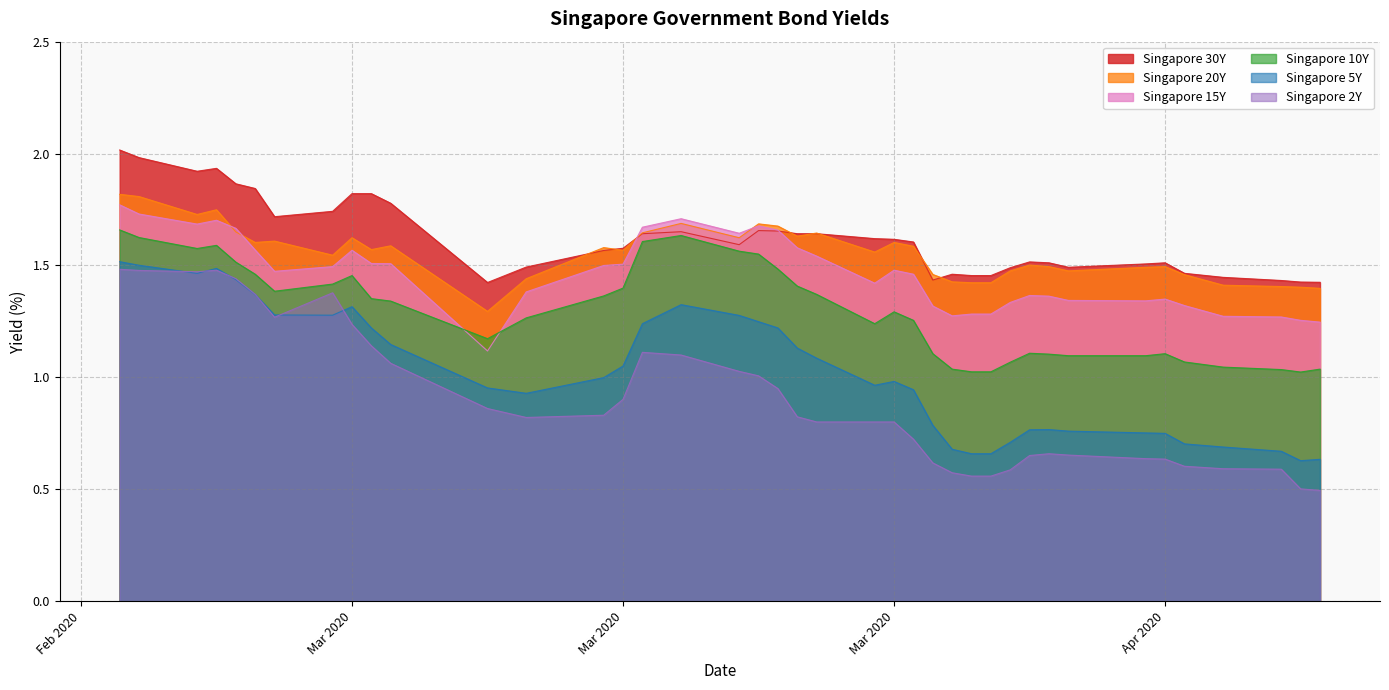

Does the chart have visible grid lines?

Yes